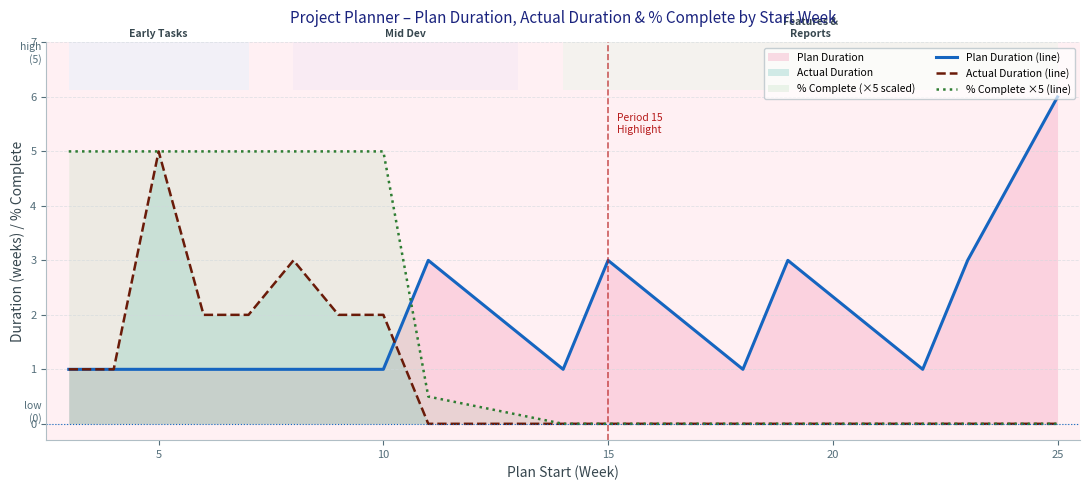

Which series has the largest total across all categories?

% Complete ×5 (line)